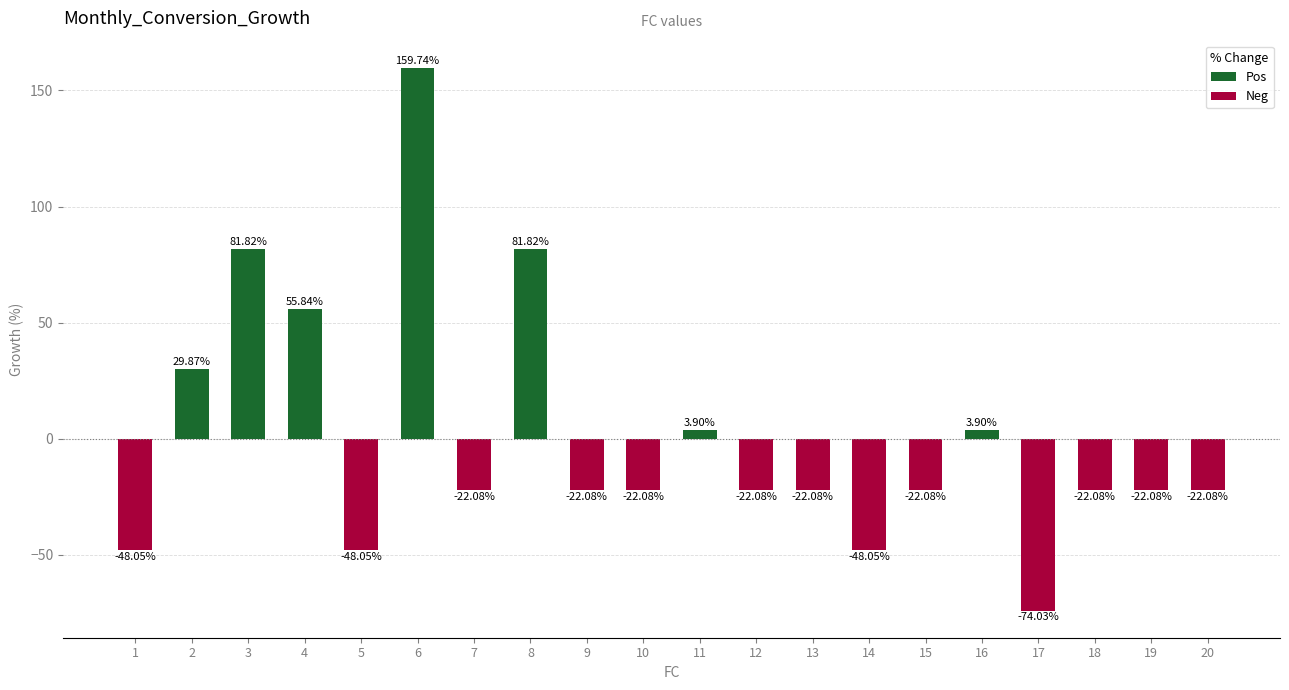

Rank the categories by Neg value from lowest to highest.

17, 1, 5, 14, 7, 9, 10, 12, 13, 15, 18, 19, 20, 2, 3, 4, 6, 8, 11, 16